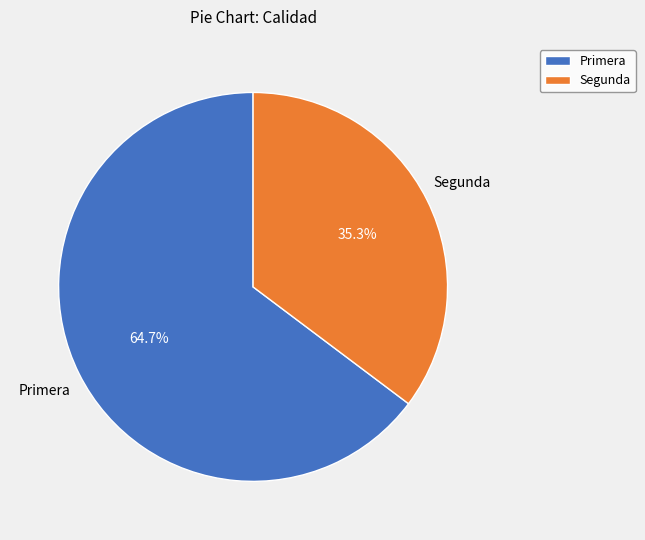

How much of the chart is everything except Primera?

35.3%